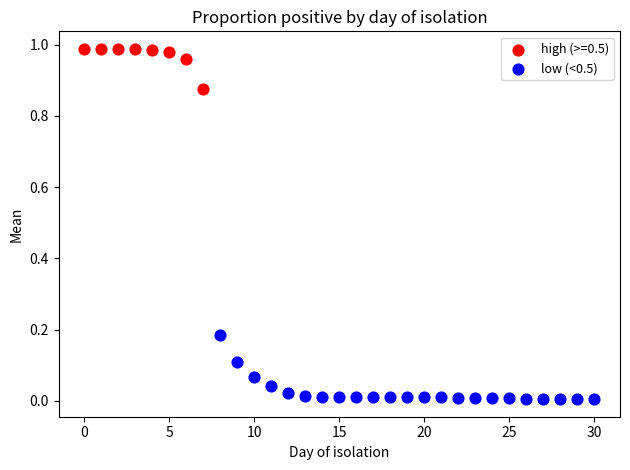

Which series contains the lowest Y value?

low (<0.5)